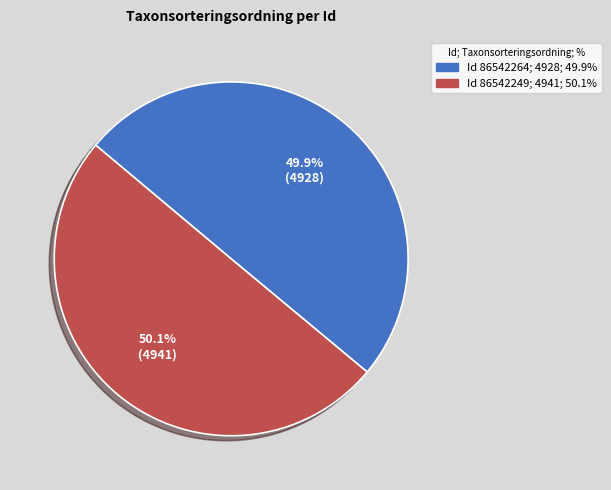

Does any single category account for the majority?

Yes